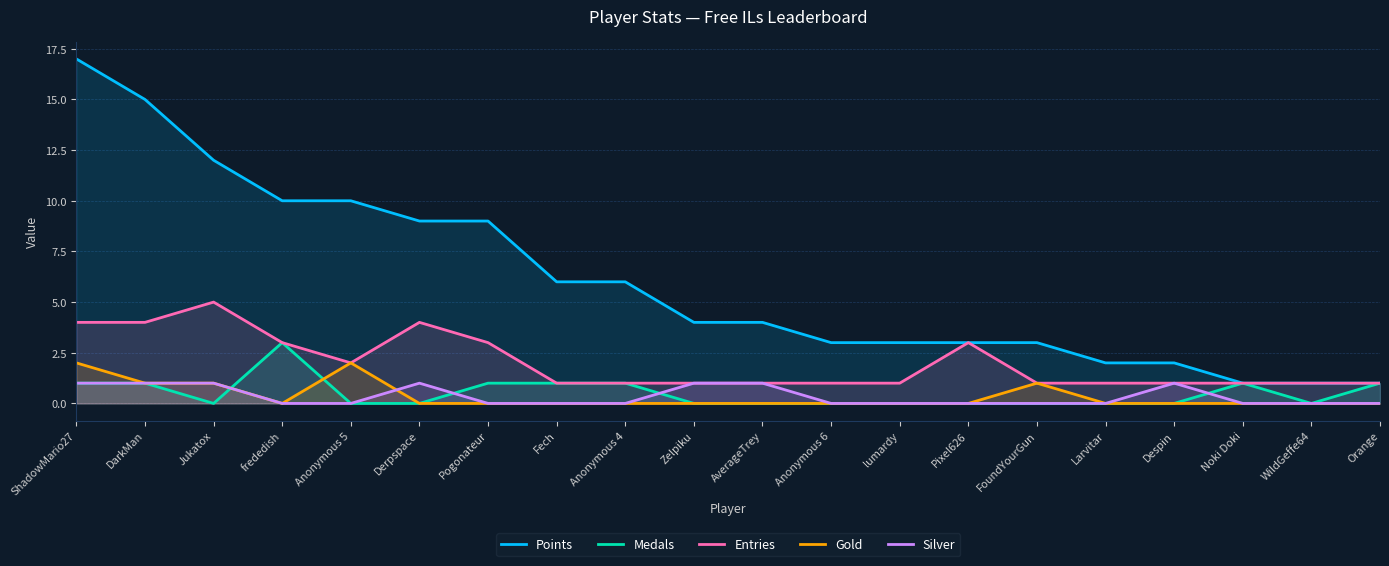

Count the number of data series in this chart.

5